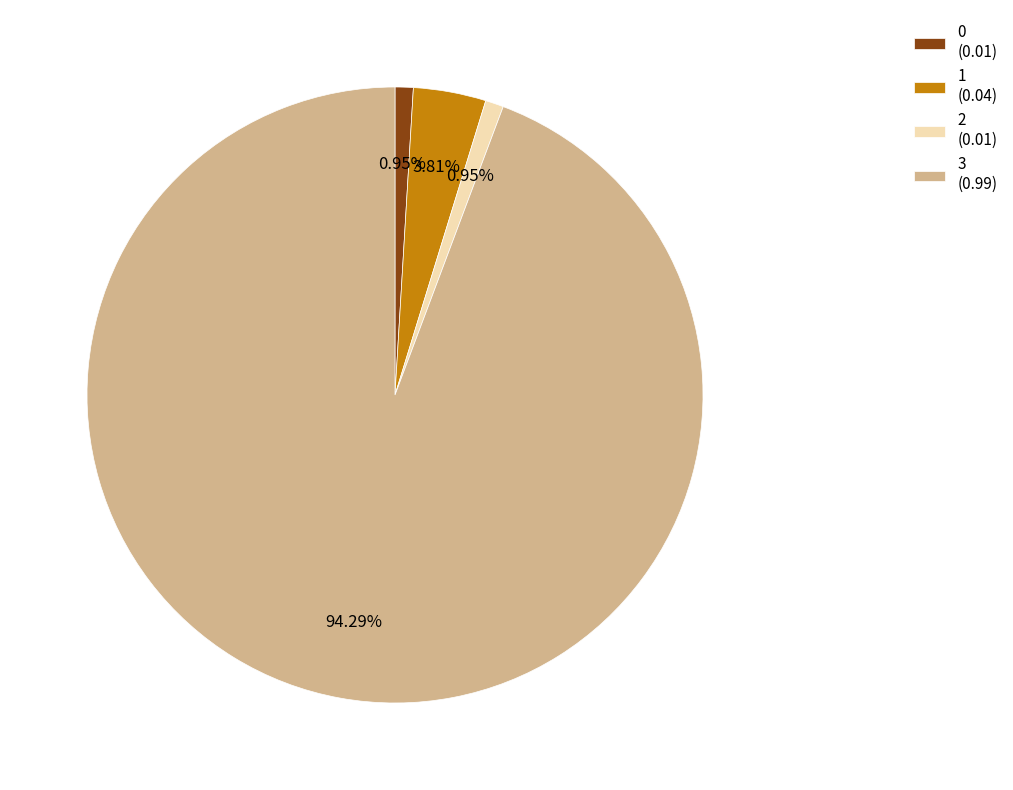

Is it true that 2 is 1% of the pie?

True